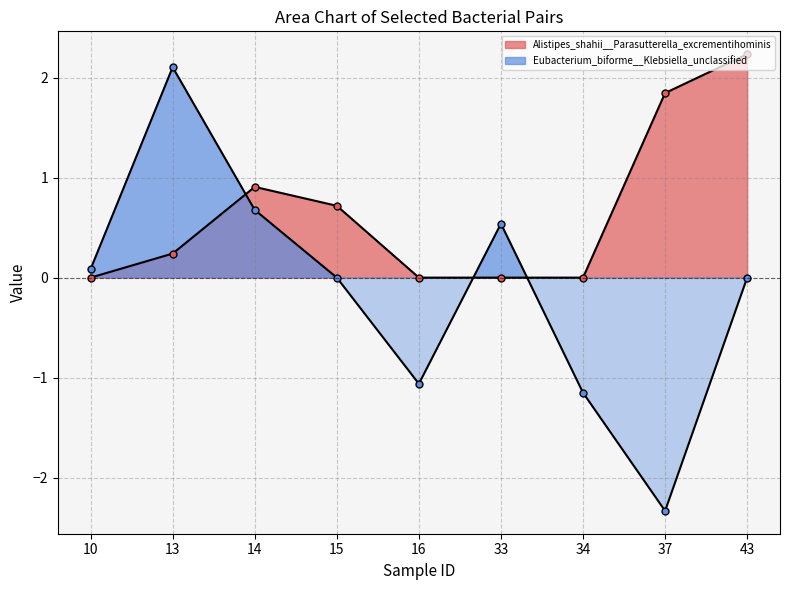

At how many categories does at least one series exceed 1?

3